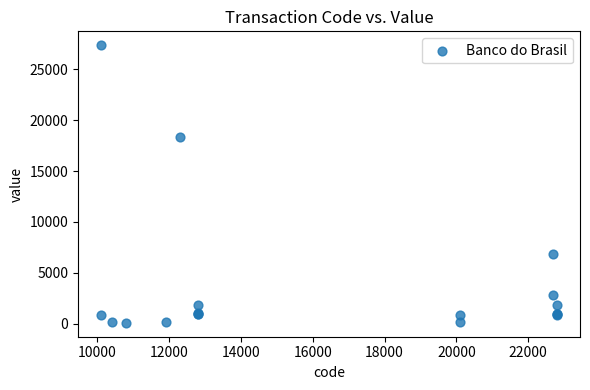

What Y value in the scatter plot is closest to 13729?

18374.0